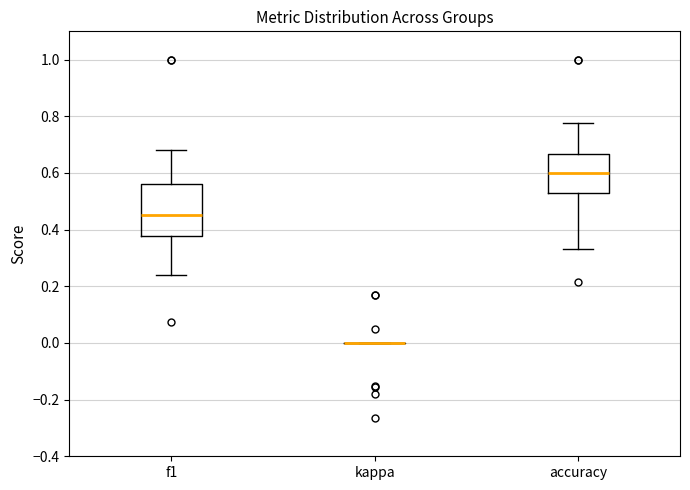

Reading left to right, transcribe this box plot: for each box, give where its median line is, the range the box spans, and where its two whiskers end, as read against the y-axis. The values are not printed on the chart, so give them approximately, as read against the axis.

f1: median 0.46, box 0.38 to 0.56, whiskers 0.24 to 0.68
kappa: box collapsed to a line at 0.00, whiskers 0.00 to 0.00
accuracy: median 0.60, box 0.52 to 0.66, whiskers 0.34 to 0.78